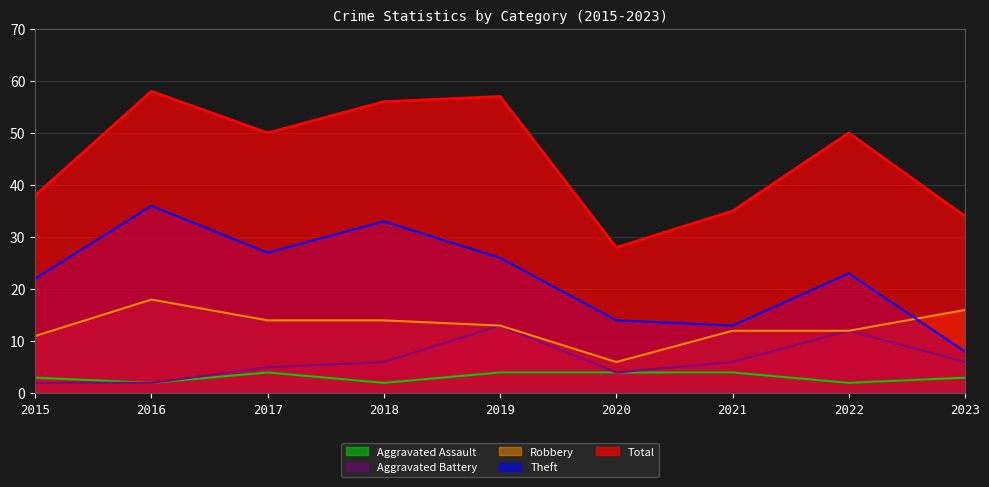

What value does the Aggravated Battery series have at 2021, to the nearest 10?

10